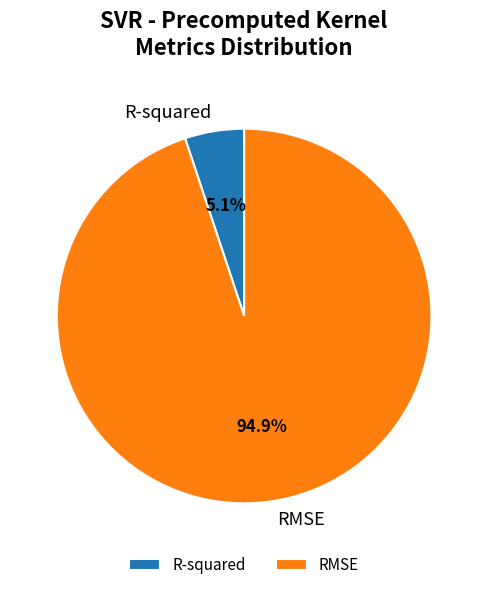

What percentage is the RMSE slice, to the nearest percent?

95%